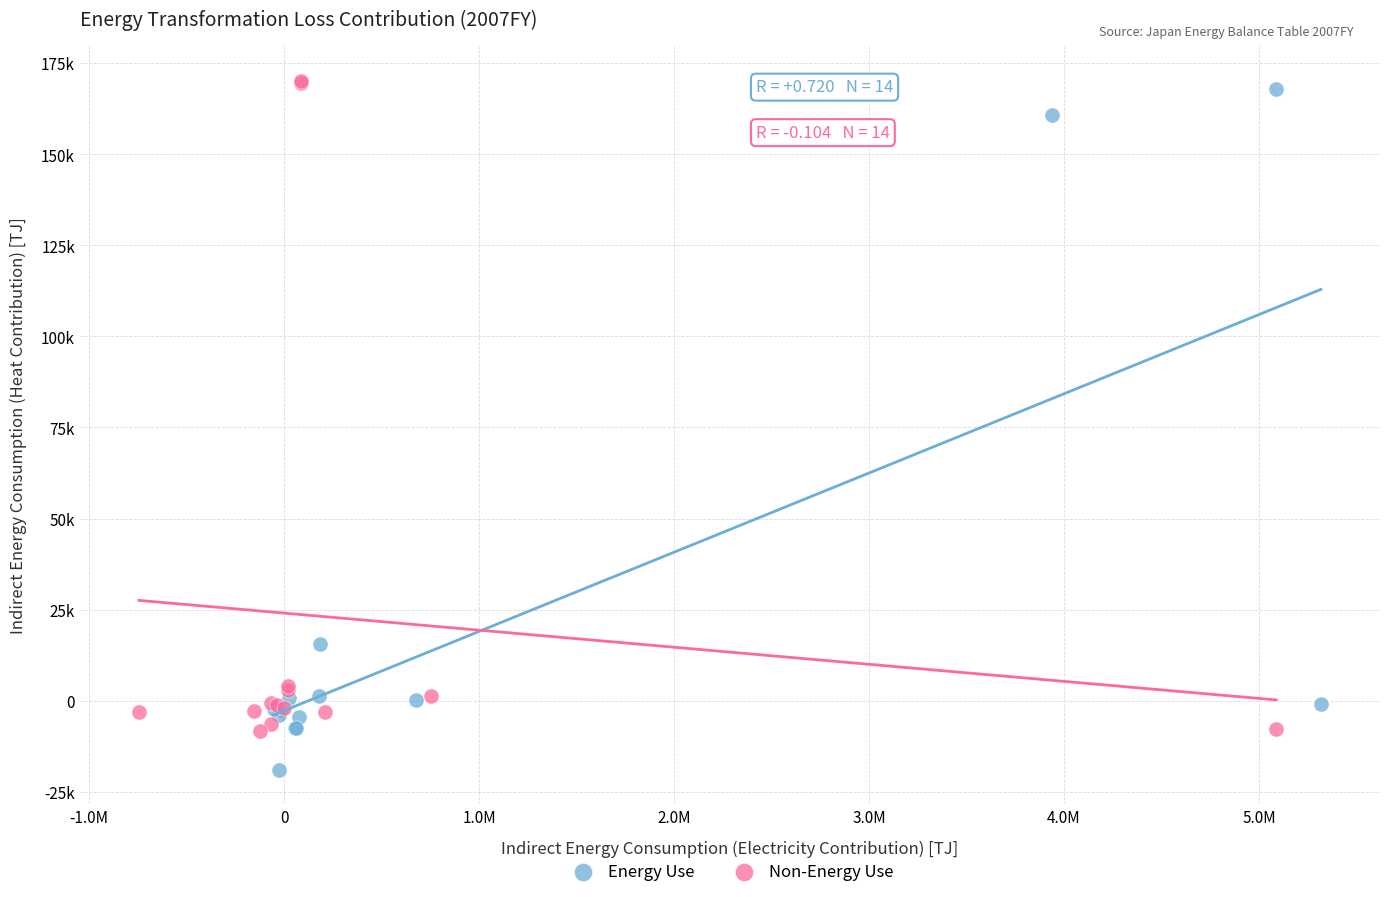

Which series has the largest Y range (max minus min)?

Energy Use